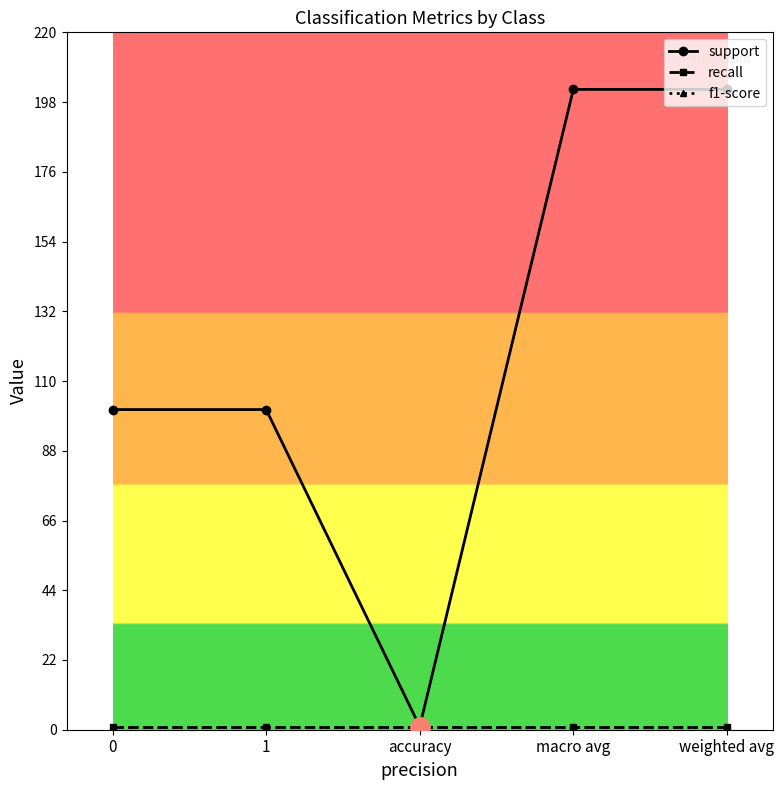

Reading right to left, what are all the values shown in this chart?

support: 202	202	1	101	101
recall: 1	1	1	1	1
f1-score: 1	1	1	1	1